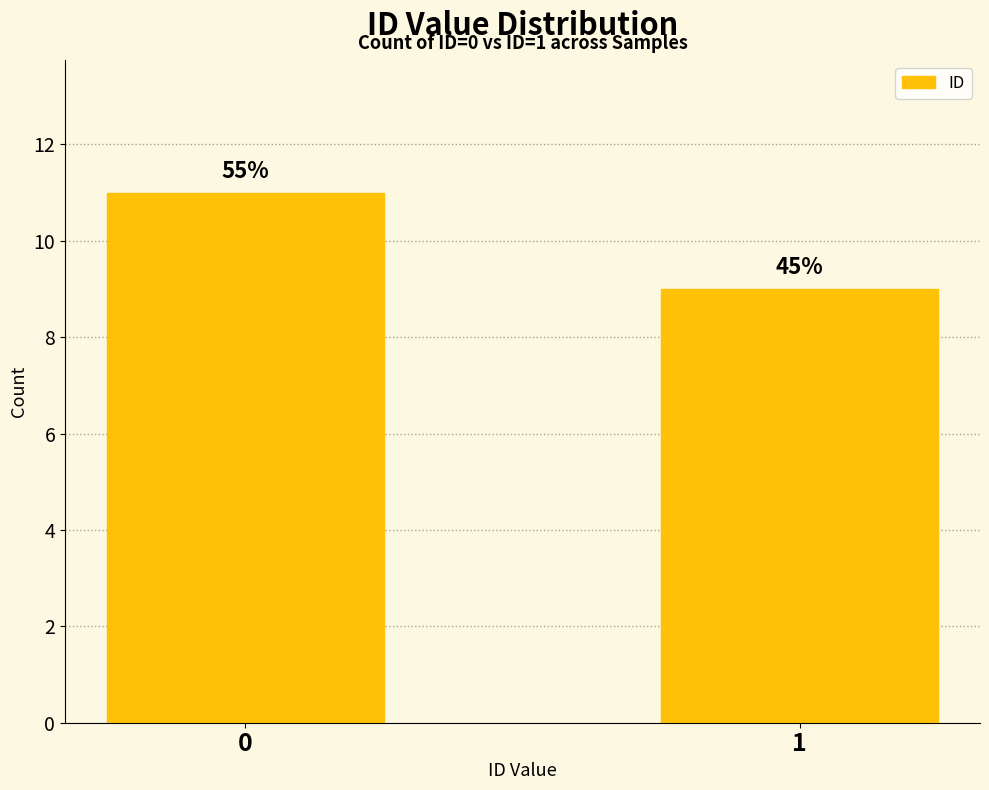

True or false: the data shows 11 at 0.

True